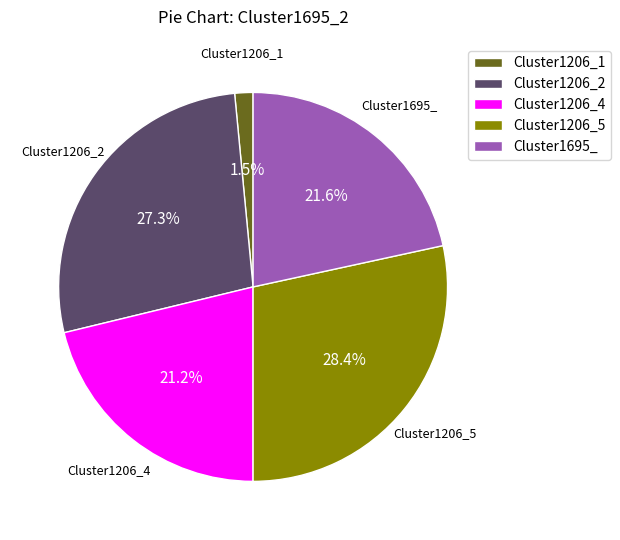

Which slice is the largest?

Cluster1206_5